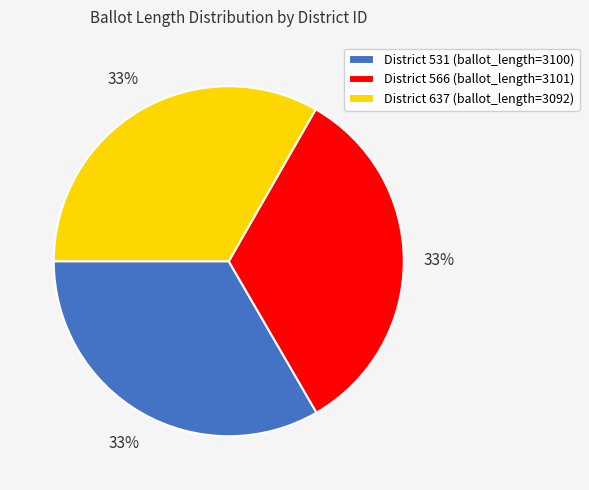

True or false: District 566 (ballot_length=3101) accounts for 33% of the total.

True